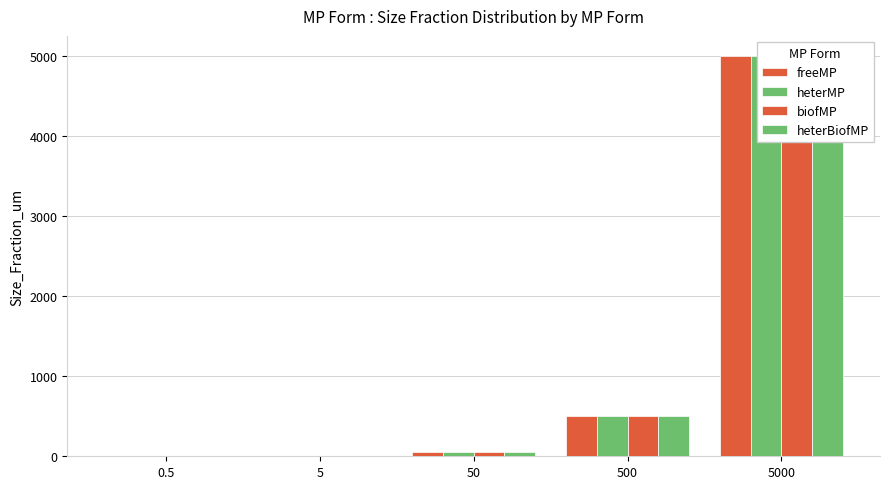

How many data points in biofMP are less than 50?

2